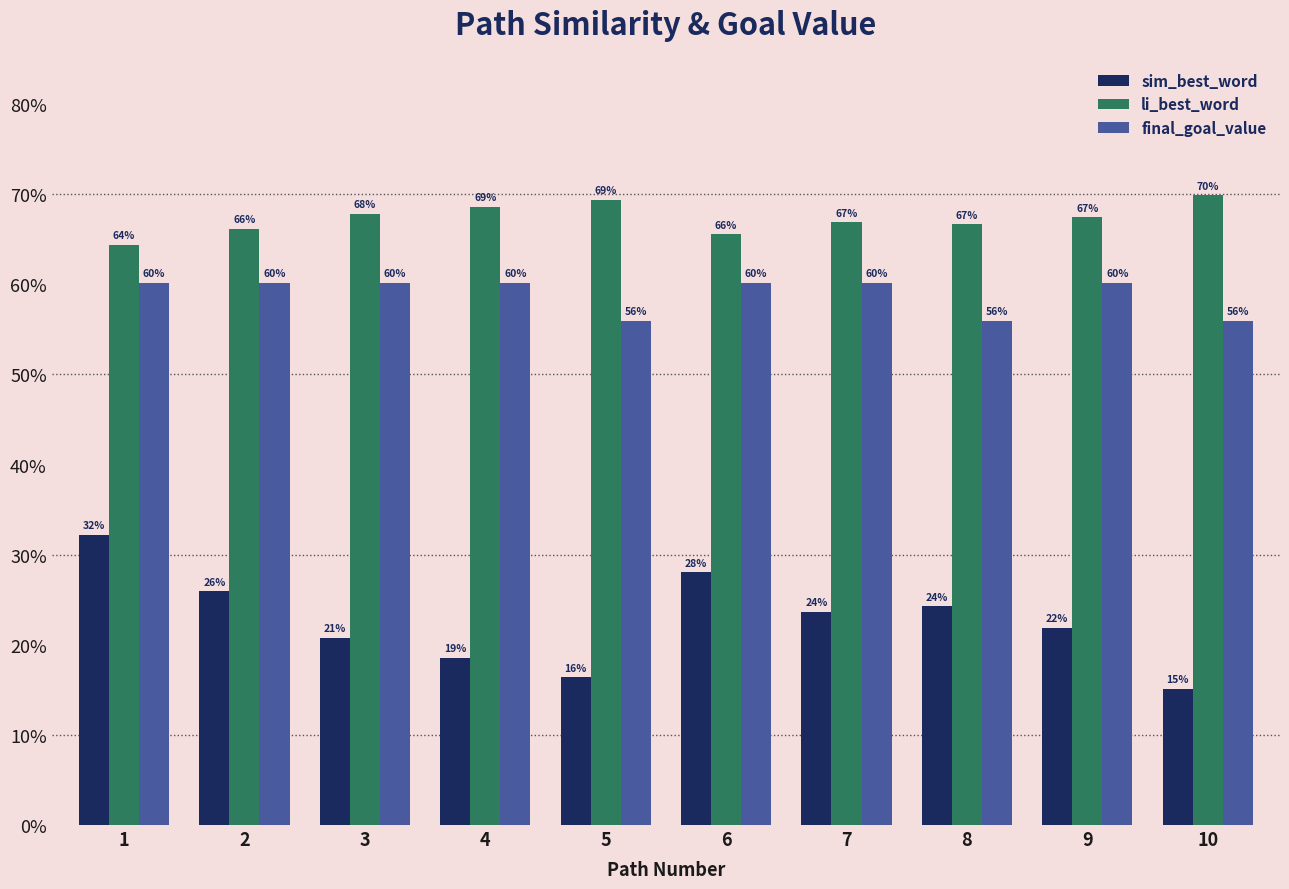

Are the bars horizontal?

No